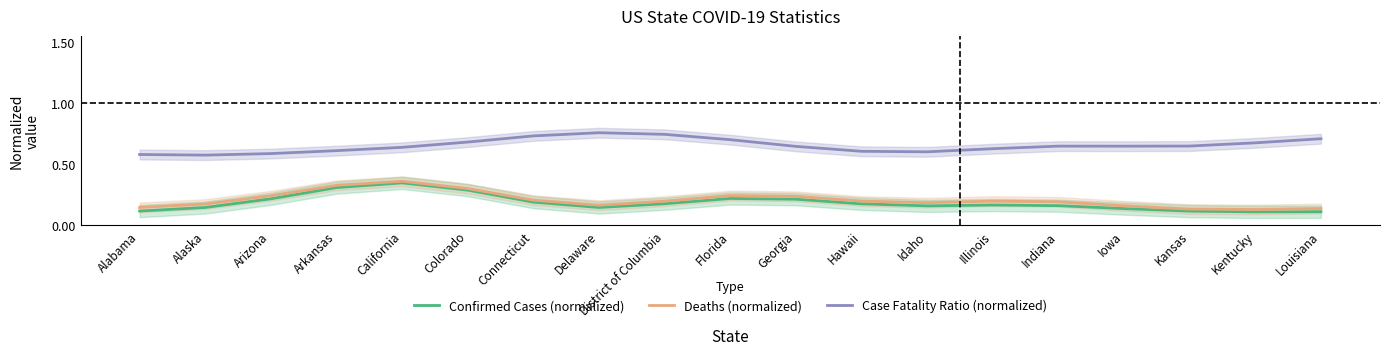

Reading left to right, list all the values displayed in this chart.

Confirmed Cases (normalized): 0.1	0.1	0.2	0.3	0.3	0.3	0.2	0.1	0.2	0.2	0.2	0.2	0.2	0.2	0.2	0.1	0.1	0.1	0.1
Deaths (normalized): 0.1	0.2	0.2	0.3	0.4	0.3	0.2	0.2	0.2	0.2	0.2	0.2	0.2	0.2	0.2	0.2	0.1	0.1	0.1
Case Fatality Ratio (normalized): 0.6	0.6	0.6	0.6	0.6	0.7	0.7	0.8	0.7	0.7	0.6	0.6	0.6	0.6	0.6	0.6	0.6	0.7	0.7